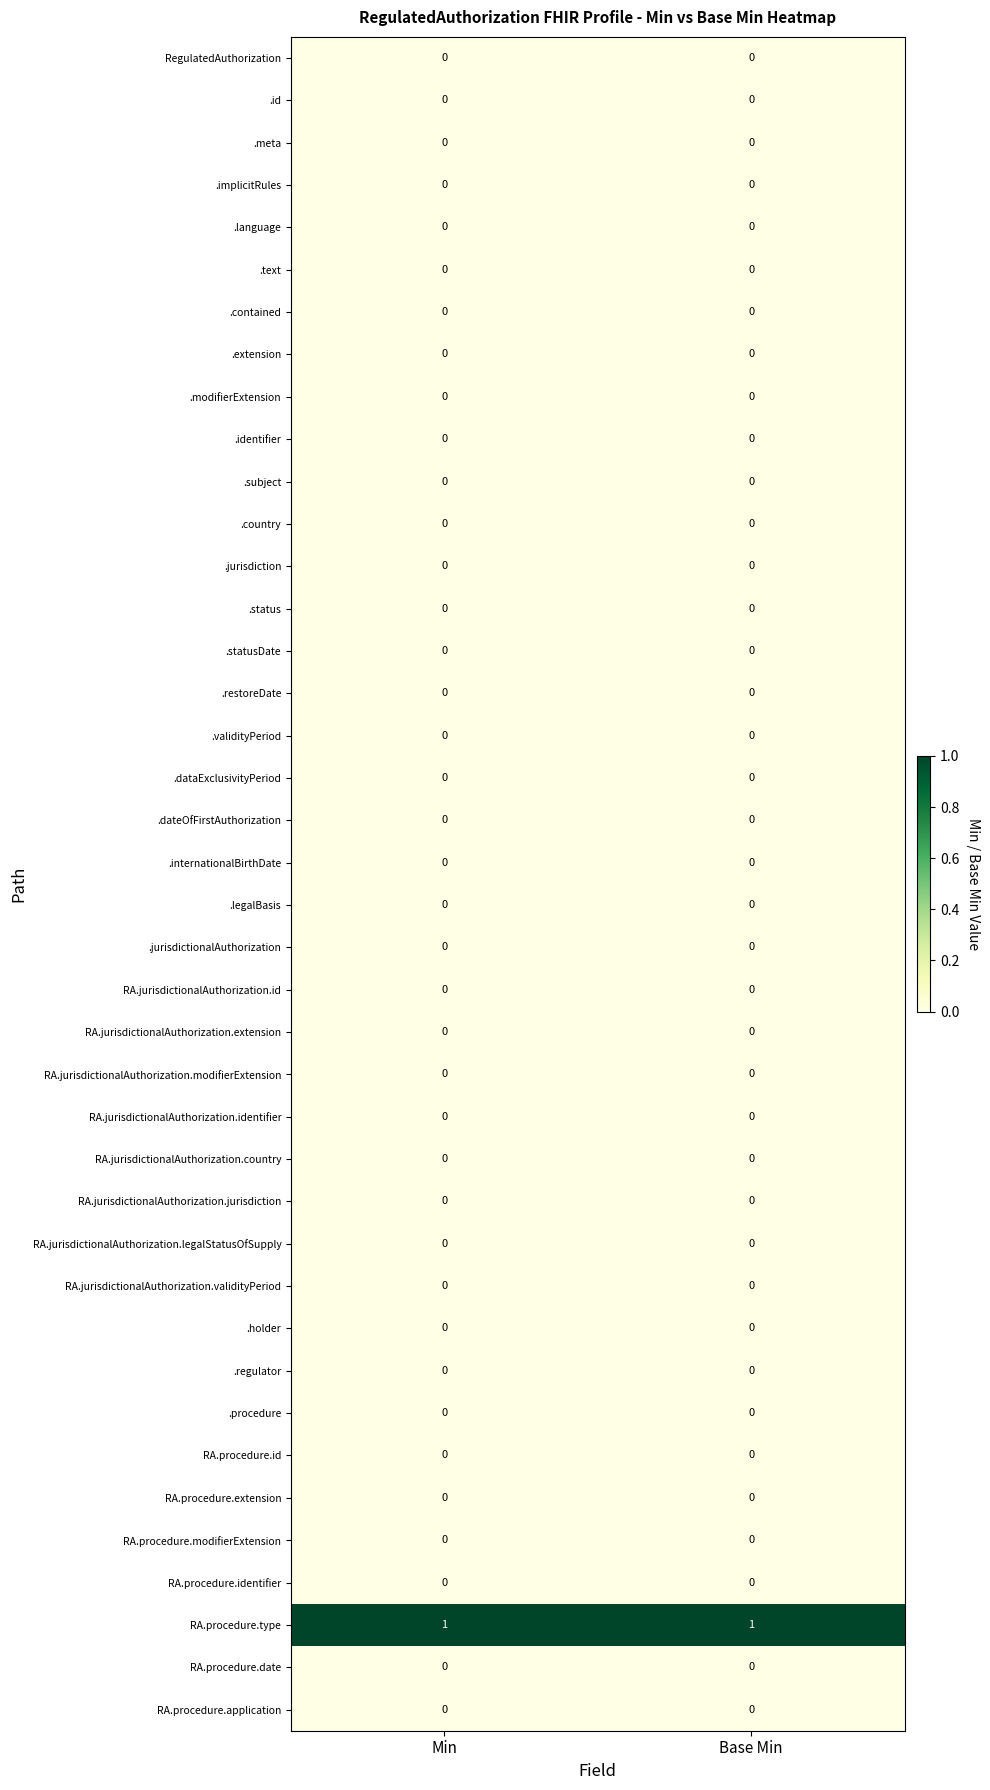

The .modifierExtension series shows 0 at Min. True or false?

True